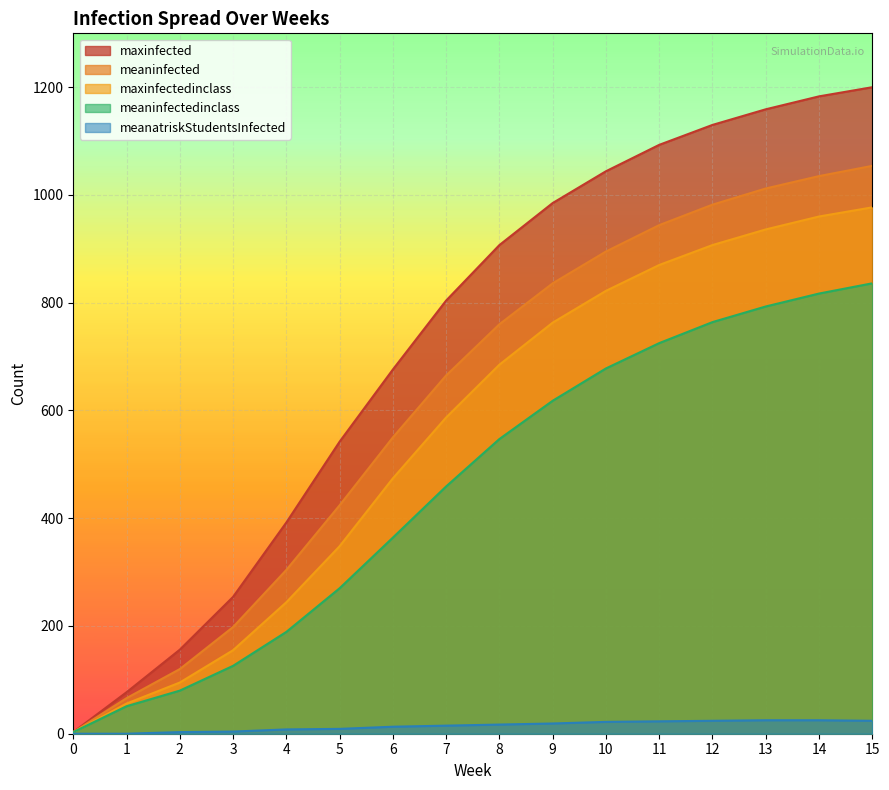

Rank the series by their maximum value, from lowest to highest.

meanatriskStudentsInfected, meaninfectedinclass, maxinfectedinclass, meaninfected, maxinfected